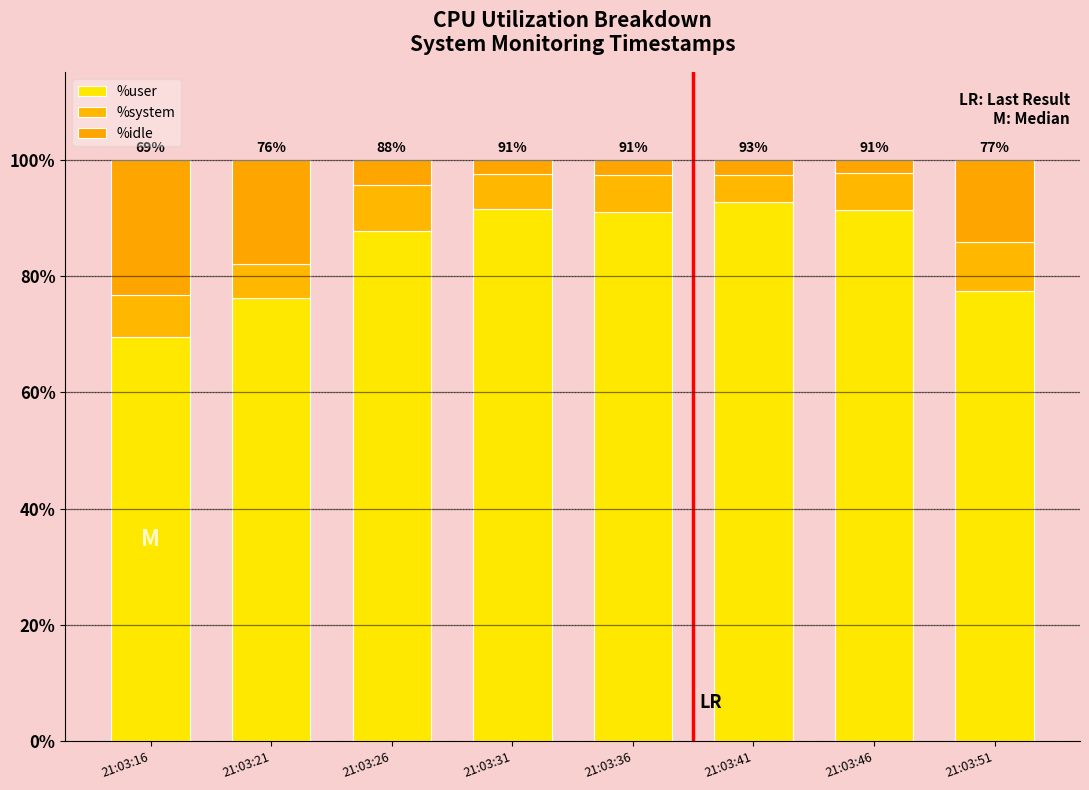

What is the sum of all %user values?

677.2